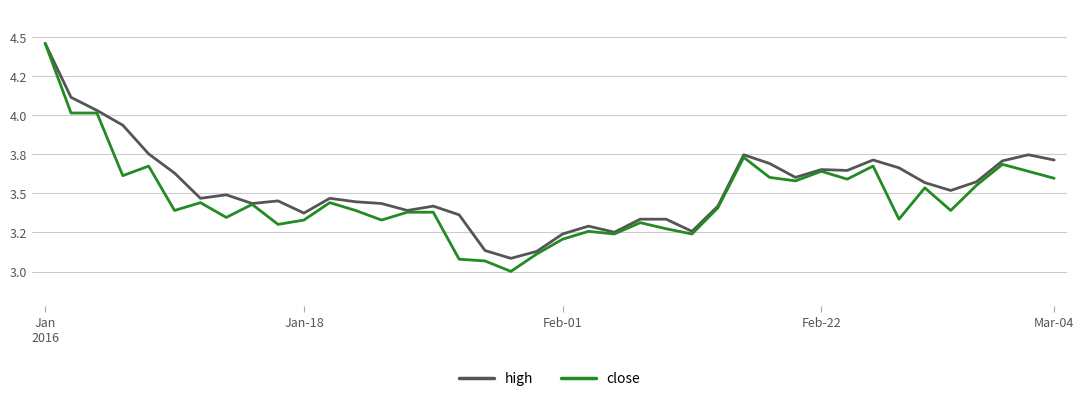

What is the lowest value of the high series?

3.1